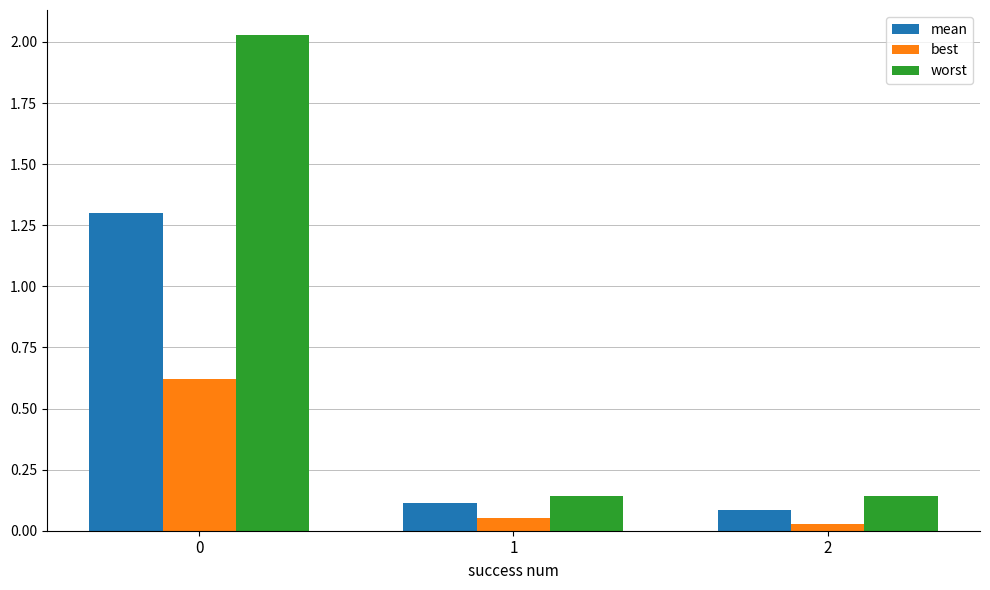

Between 0 and 2, which series saw the biggest shift?

worst